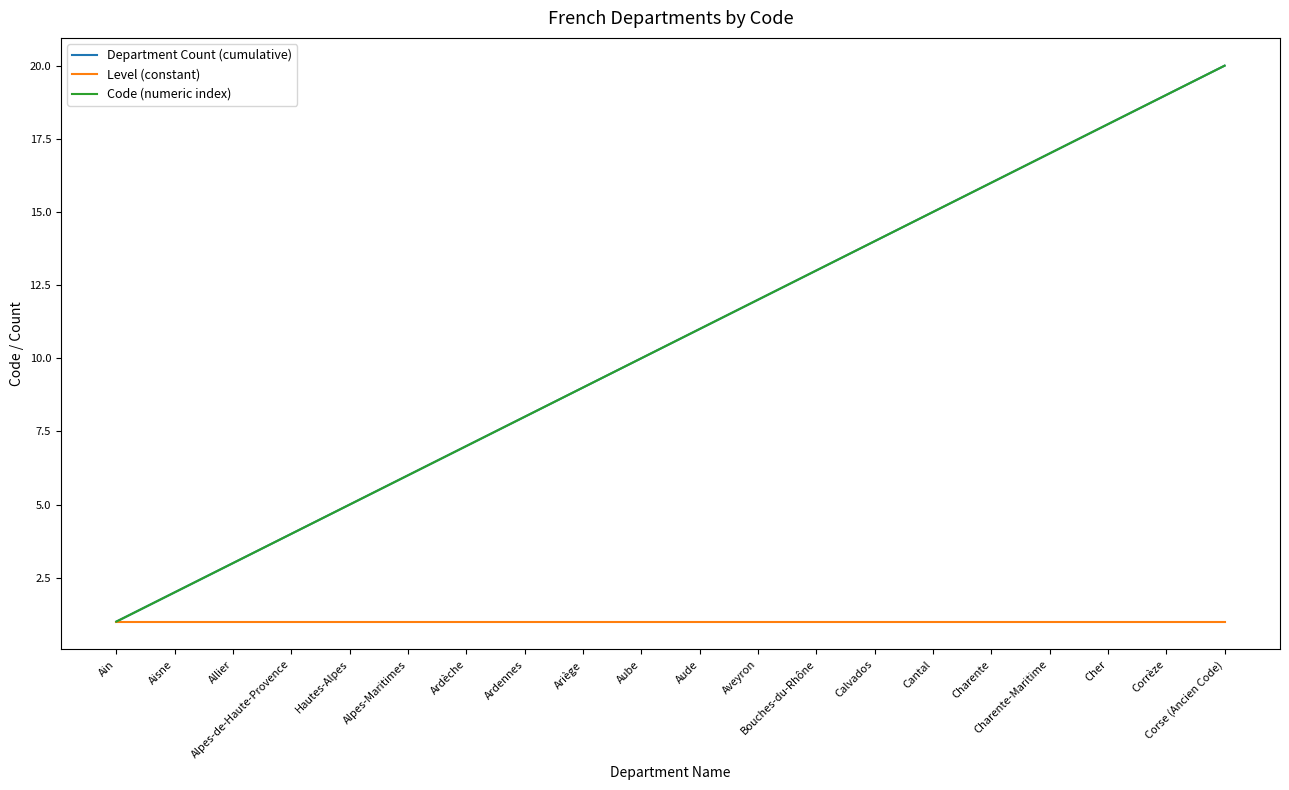

Which series has the largest total across all categories?

Department Count (cumulative)